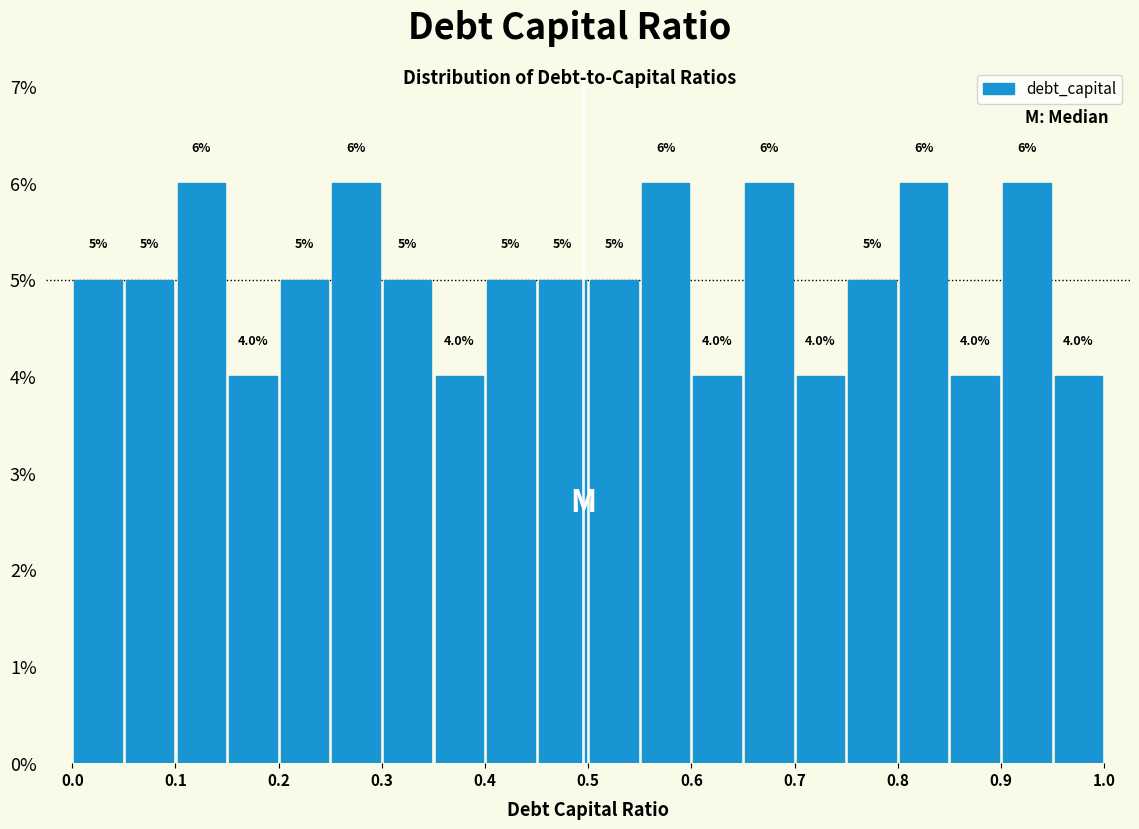

Reading left to right, list every bar in this chart as the range it spans on the x-axis followed by its height.

0.00 to 0.05: 5.0
0.05 to 0.10: 5.0
0.10 to 0.15: 6.0
0.15 to 0.20: 4.0
0.20 to 0.25: 5.0
0.25 to 0.30: 6.0
0.30 to 0.35: 5.0
0.35 to 0.40: 4.0
0.40 to 0.45: 5.0
0.45 to 0.50: 5.0
0.50 to 0.55: 5.0
0.55 to 0.60: 6.0
0.60 to 0.65: 4.0
0.65 to 0.70: 6.0
0.70 to 0.75: 4.0
0.75 to 0.80: 5.0
0.80 to 0.85: 6.0
0.85 to 0.90: 4.0
0.90 to 0.95: 6.0
0.95 to 1.00: 4.0